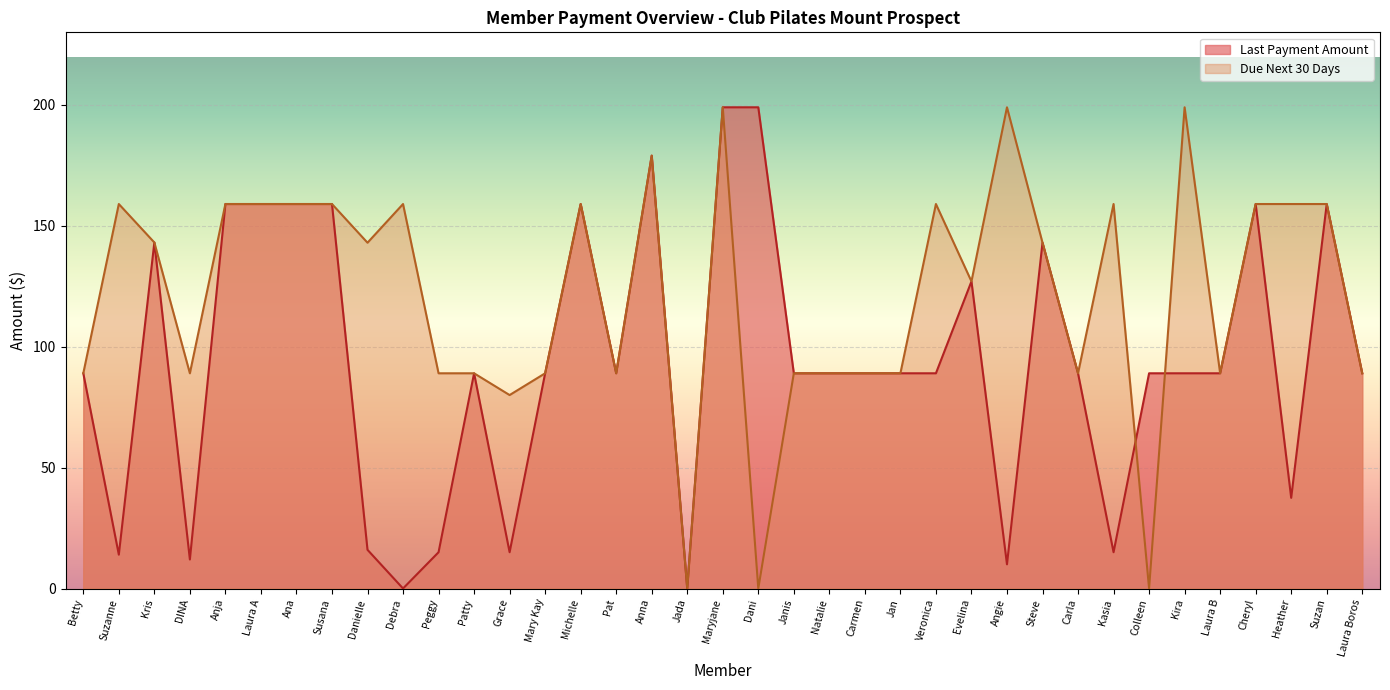

Does the chart display data point markers on the line(s)?

No